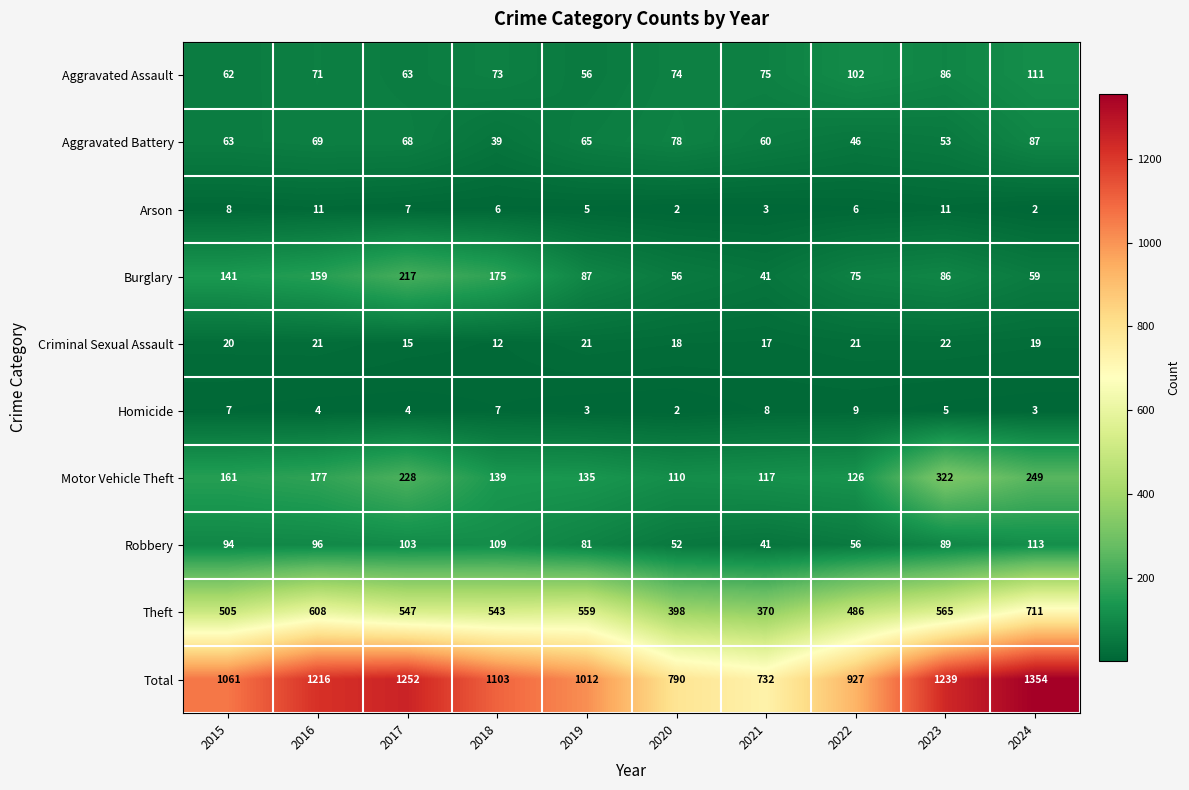

What is the spread (max minus min) of values at 2024?

1352